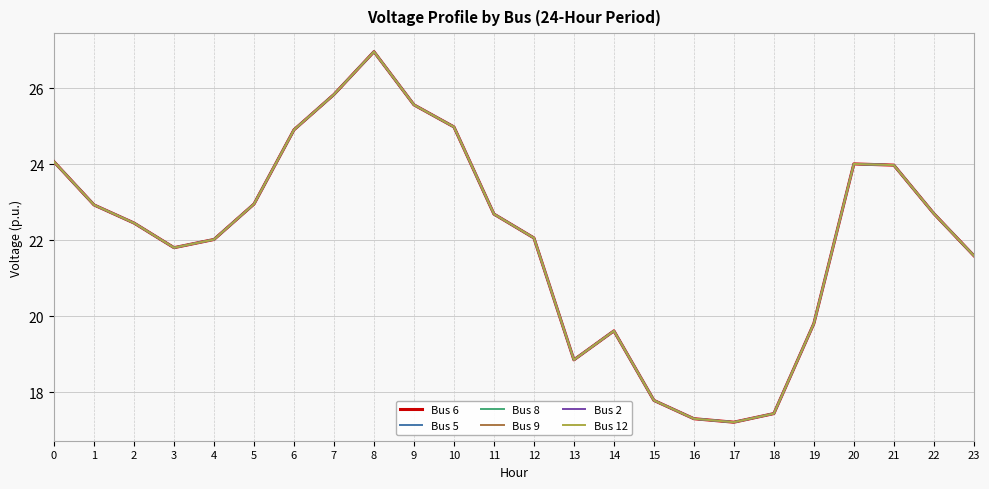

True or false: Bus 9 and Bus 2 intersect in this chart.

False